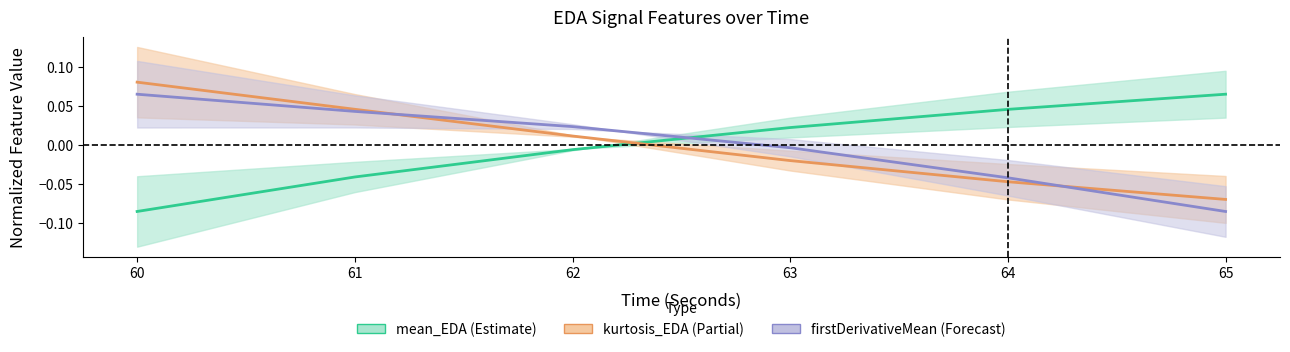

Where does the mean_EDA series first go above 0?

63